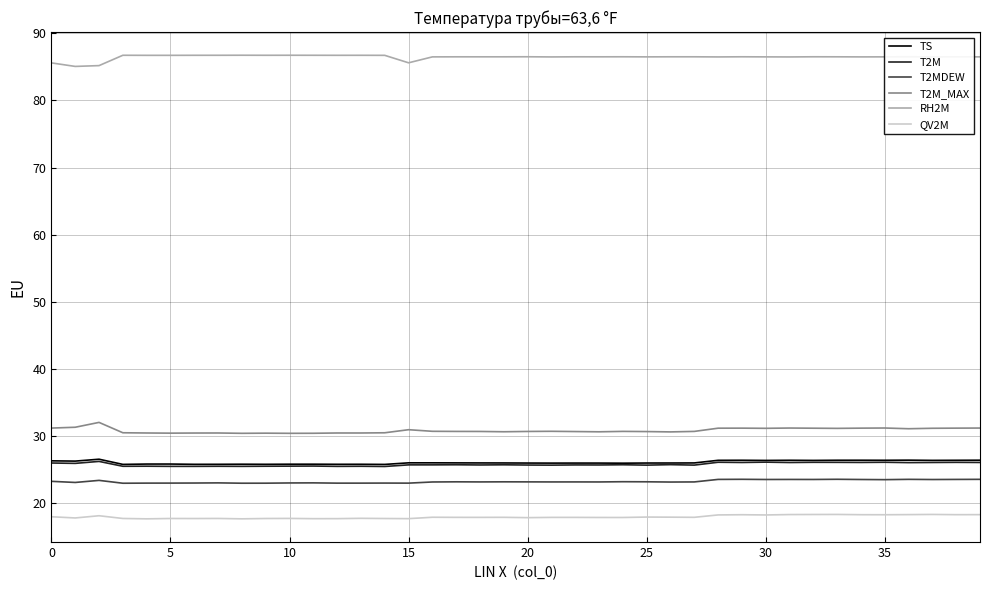

True or false: TS and QV2M intersect in this chart.

False